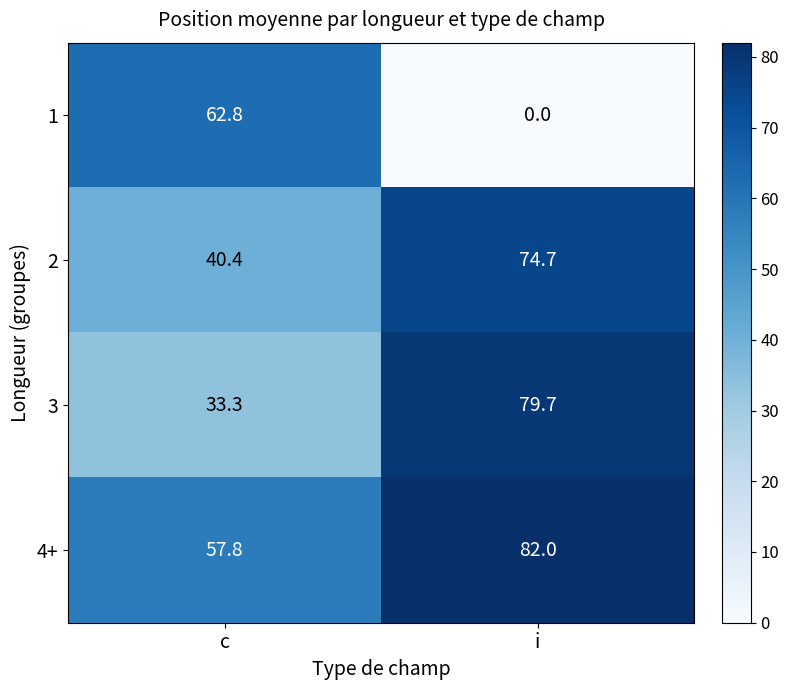

Where is 3 nearest to the value 56?

c